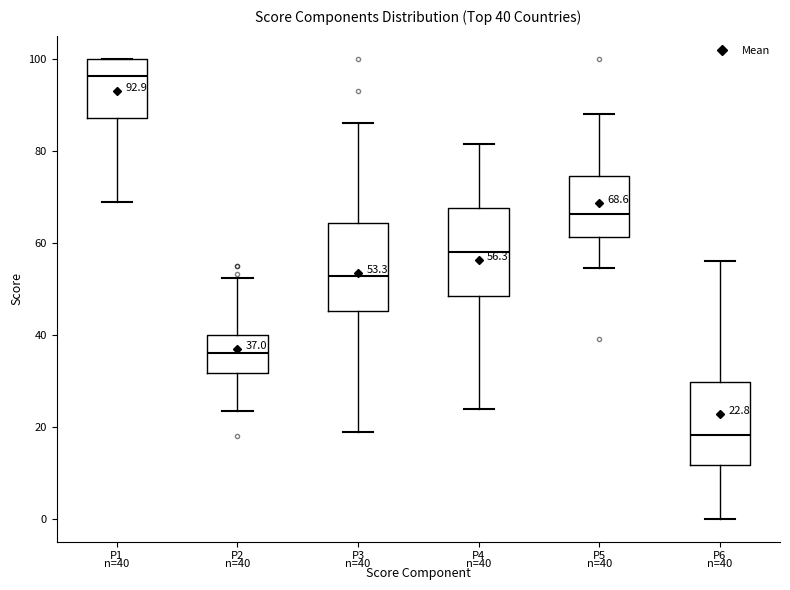

Which box's median line is the highest?

P1